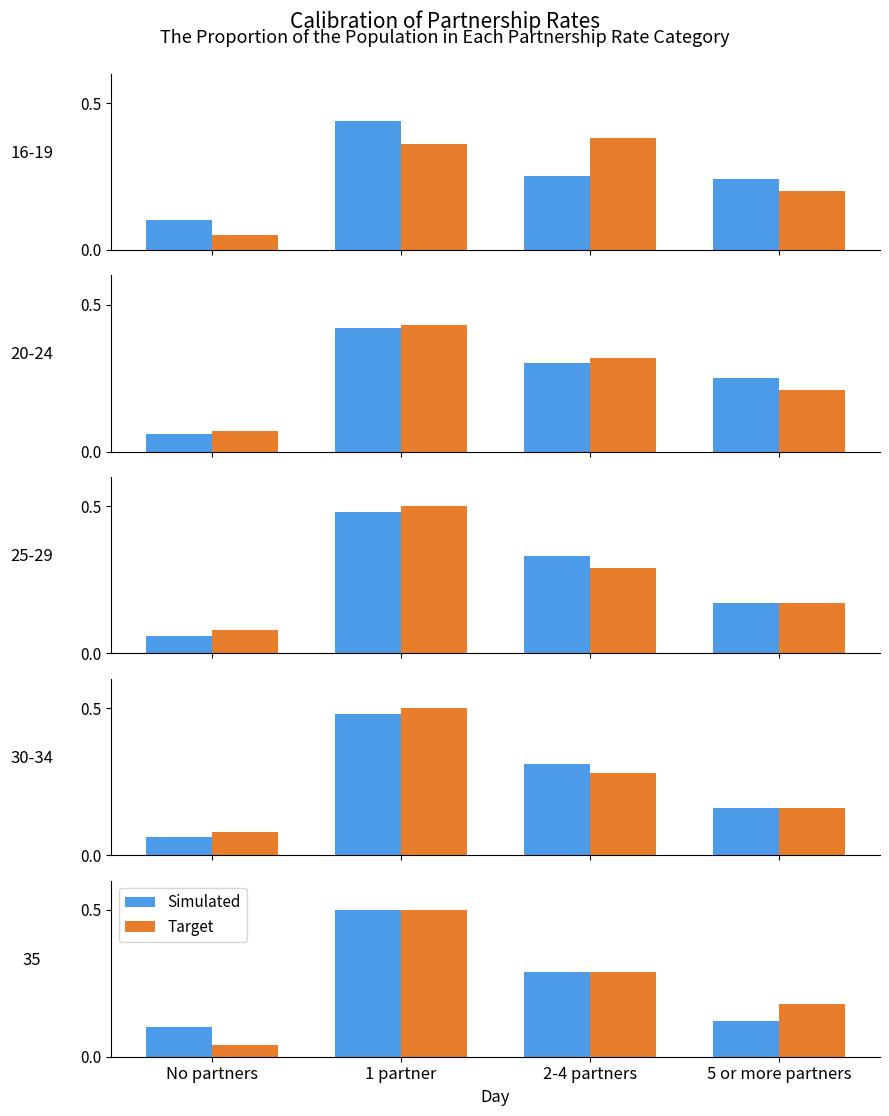

What is the average value of the Target series?

0.3